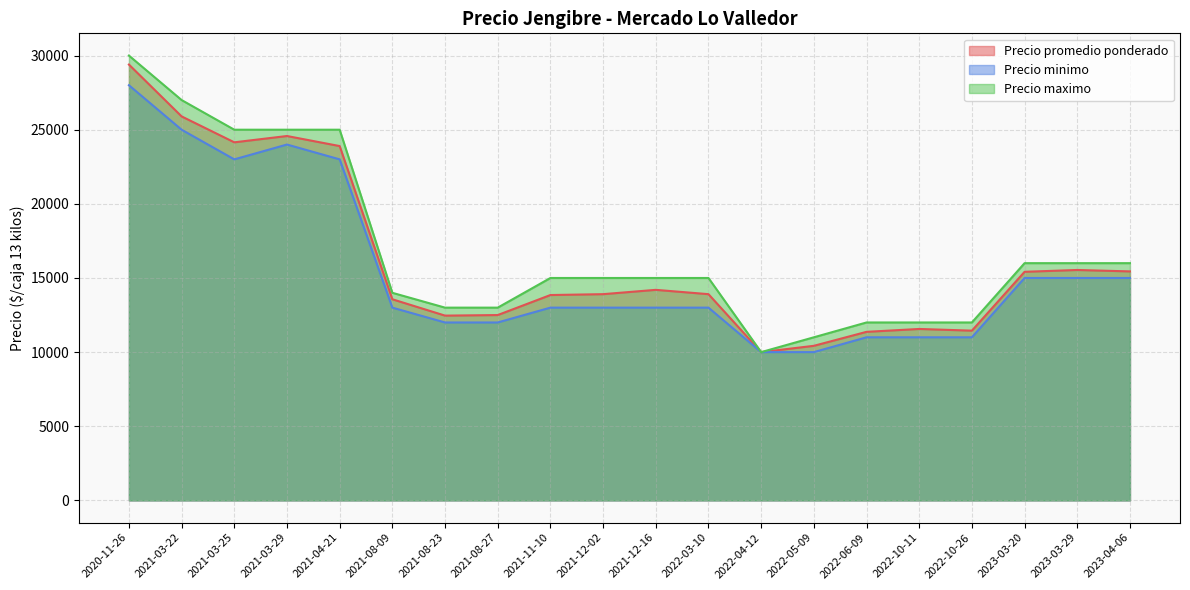

Rank the series at 2022-10-11 from highest to lowest value.

Precio maximo, Precio promedio ponderado, Precio minimo